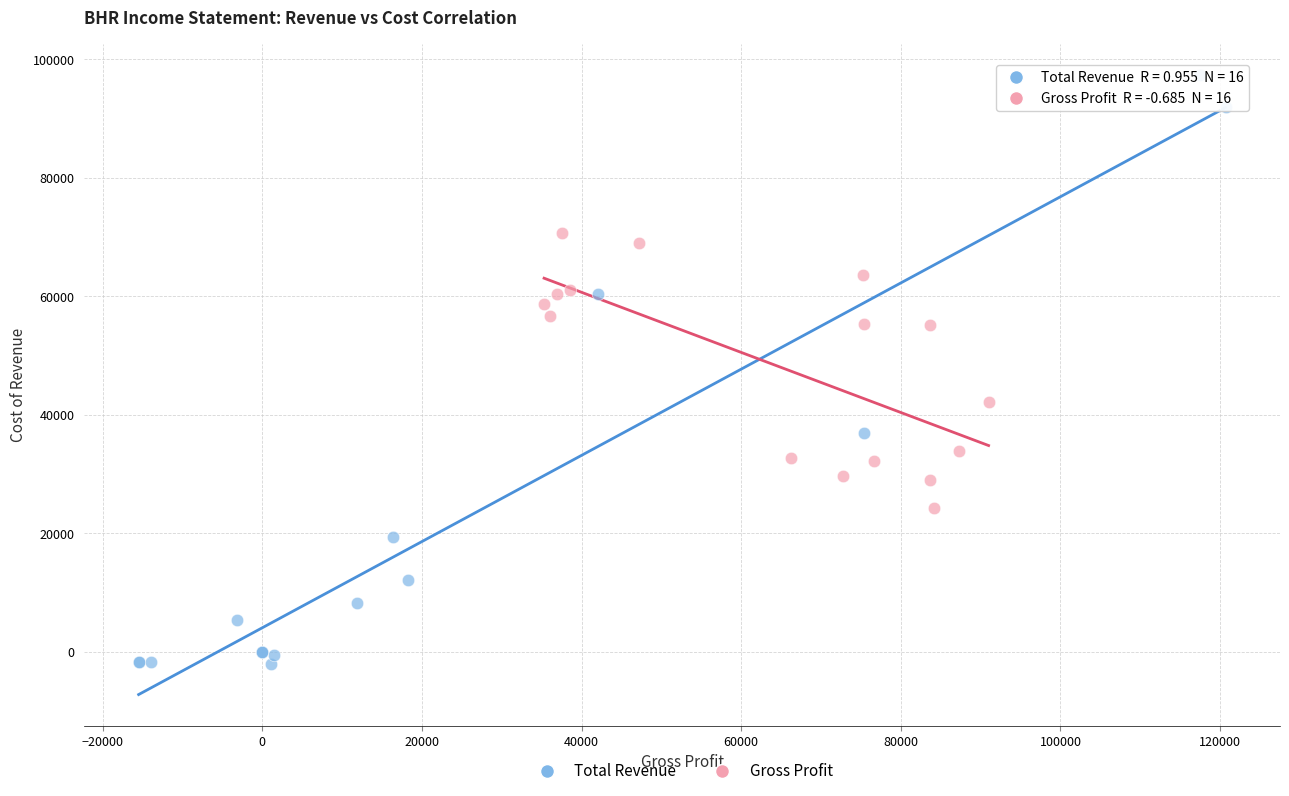

Which series reaches the maximum Y coordinate?

Total Revenue